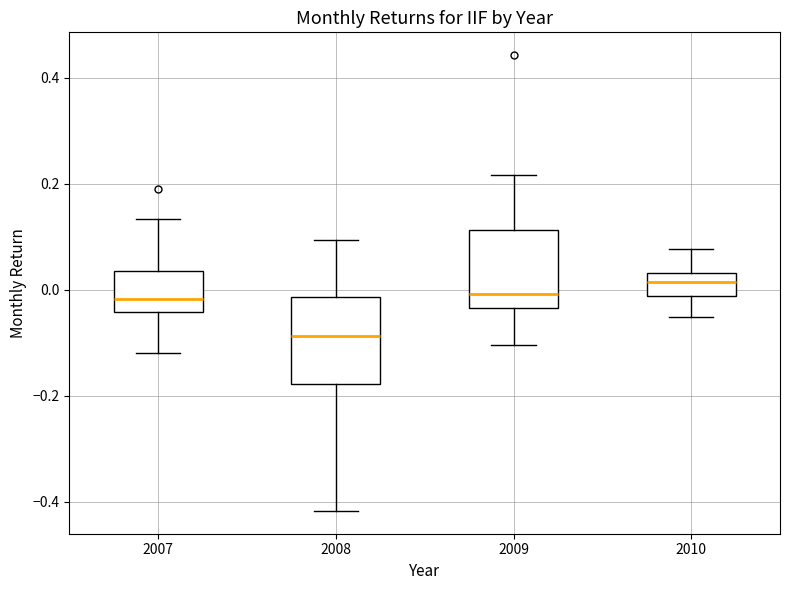

Reading left to right, transcribe this box plot: for each box, give where its median line is, the range the box spans, and where its two whiskers end, as read against the y-axis. The values are not printed on the chart, so give them approximately, as read against the axis.

2007: median -0.02, box -0.04 to 0.04, whiskers -0.12 to 0.14
2008: median -0.08, box -0.18 to -0.02, whiskers -0.42 to 0.10
2009: median 0.00, box -0.04 to 0.12, whiskers -0.10 to 0.22
2010: median 0.02, box -0.02 to 0.04, whiskers -0.06 to 0.08